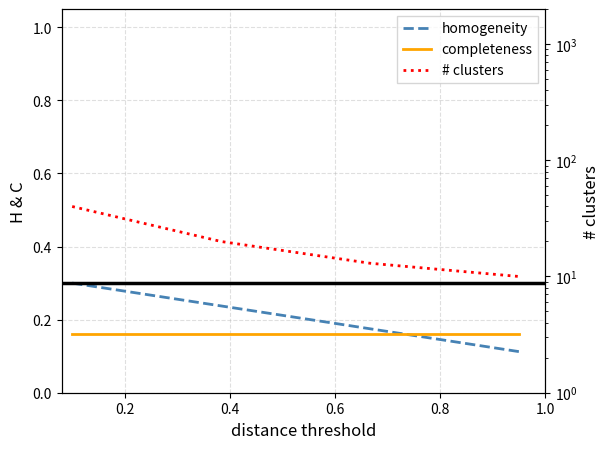

How many intersections are there between completeness and homogeneity?

1